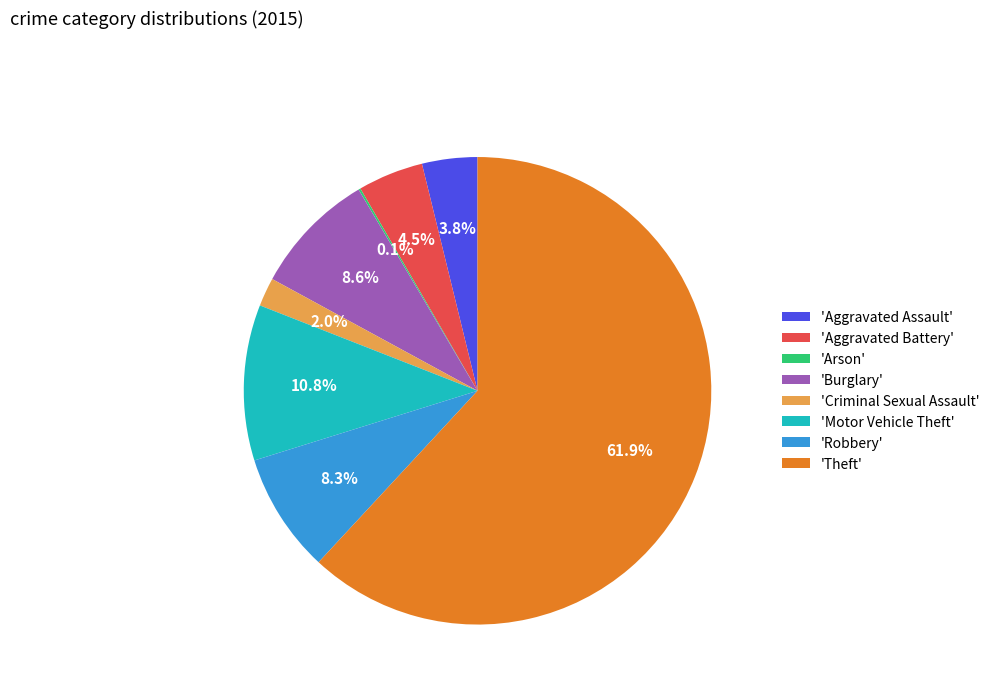

What percentage is NOT represented by 'Robbery'?

91.7%